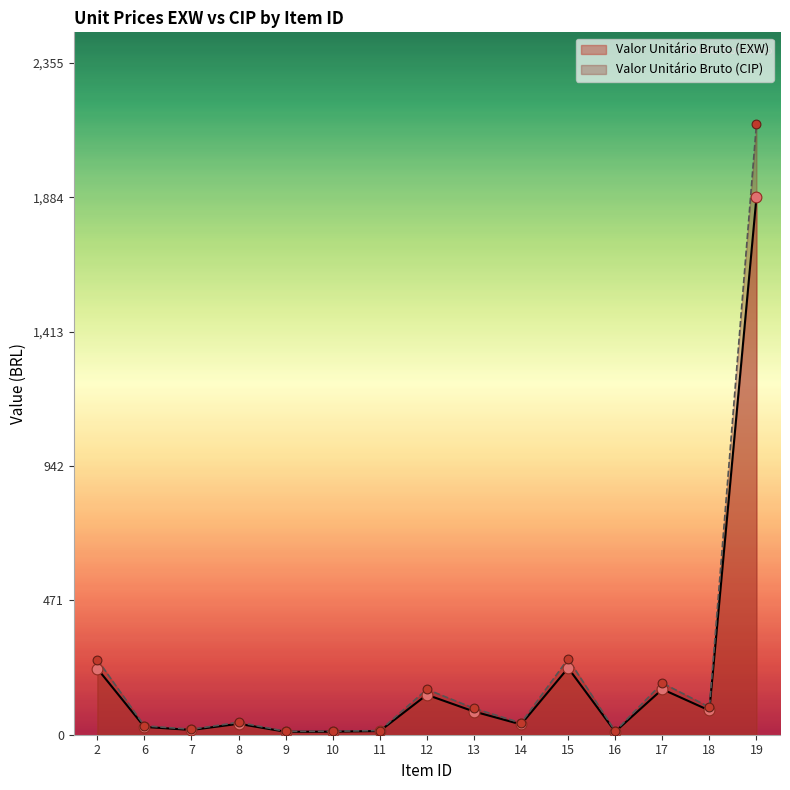

Which series has the widest spread of Y values?

Valor Unitário Bruto (CIP)